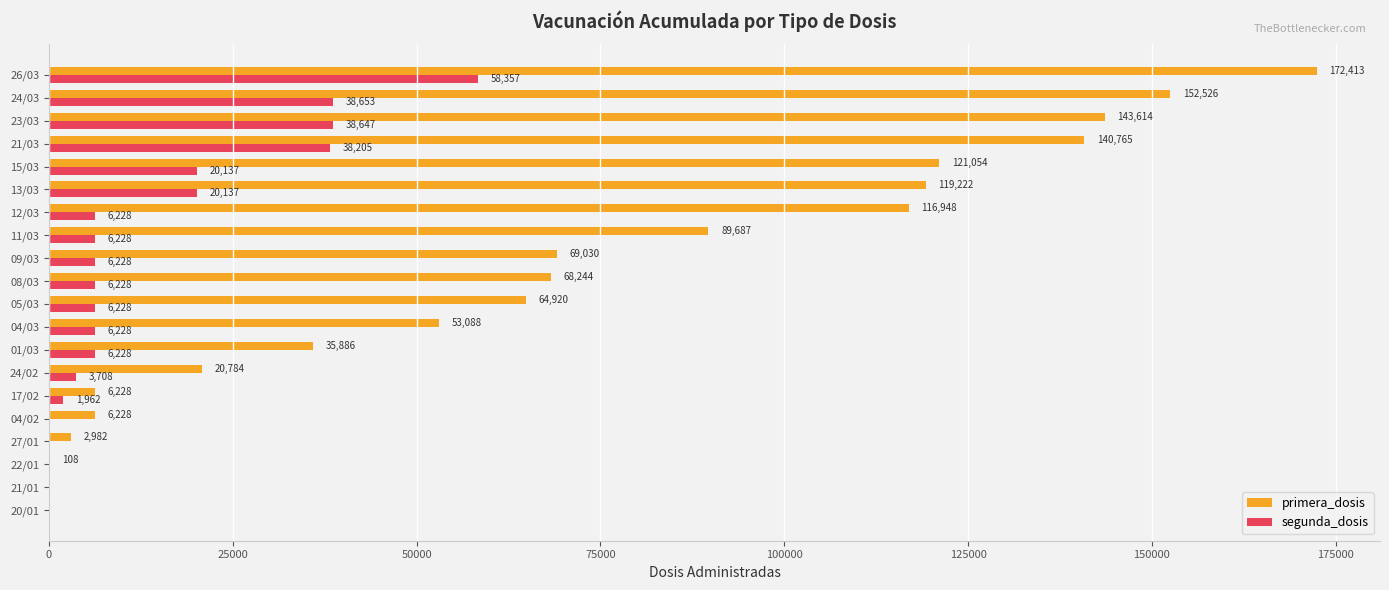

How many categories are shown in the chart?

20